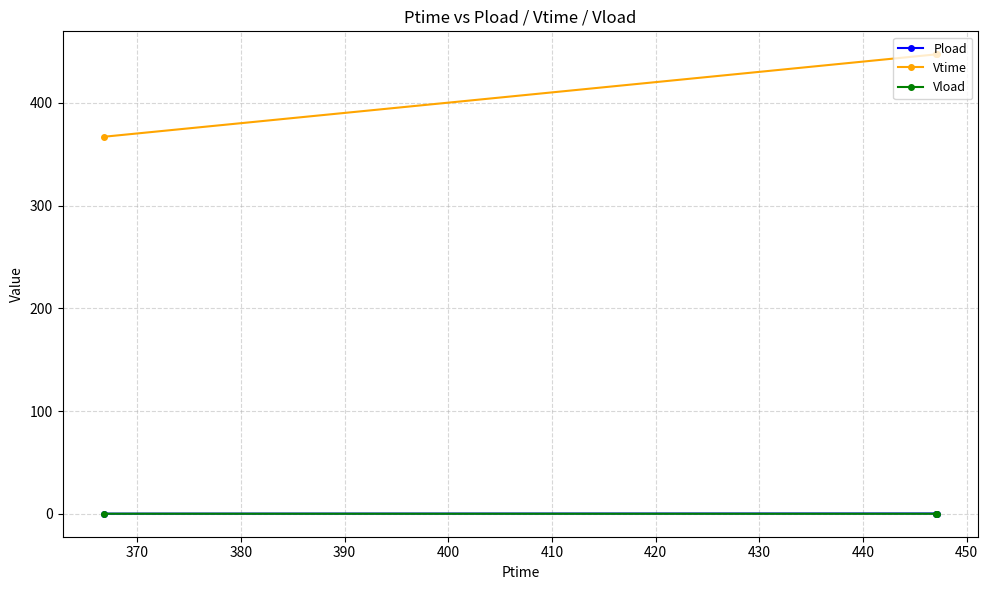

What is the sum of all Vload values?

0.1